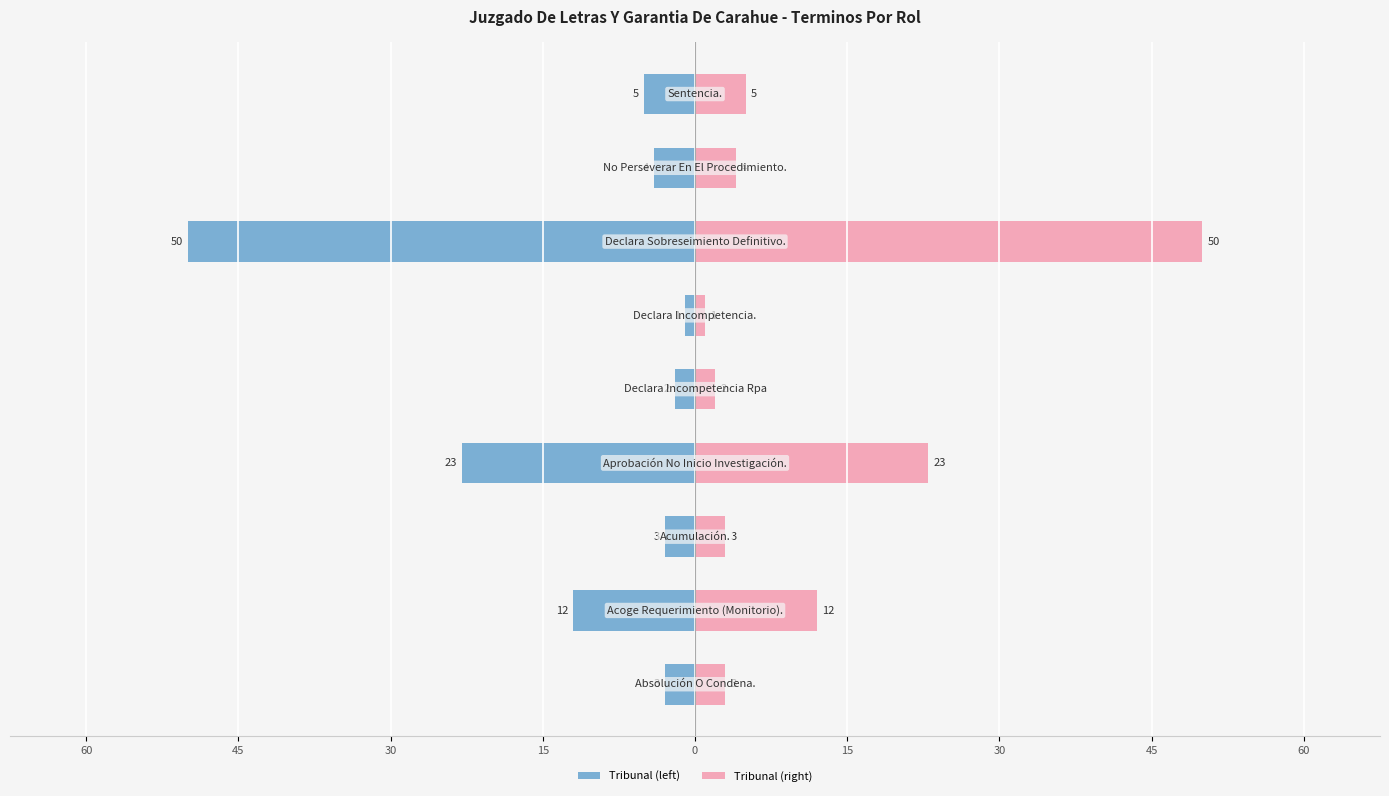

What is the sum of all Total (left) values?

-103